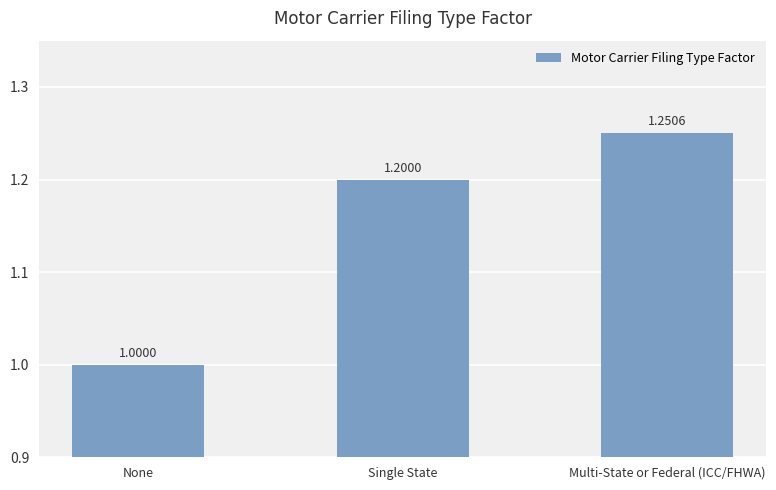

What is the label of the 2nd bar from the right?

Single State